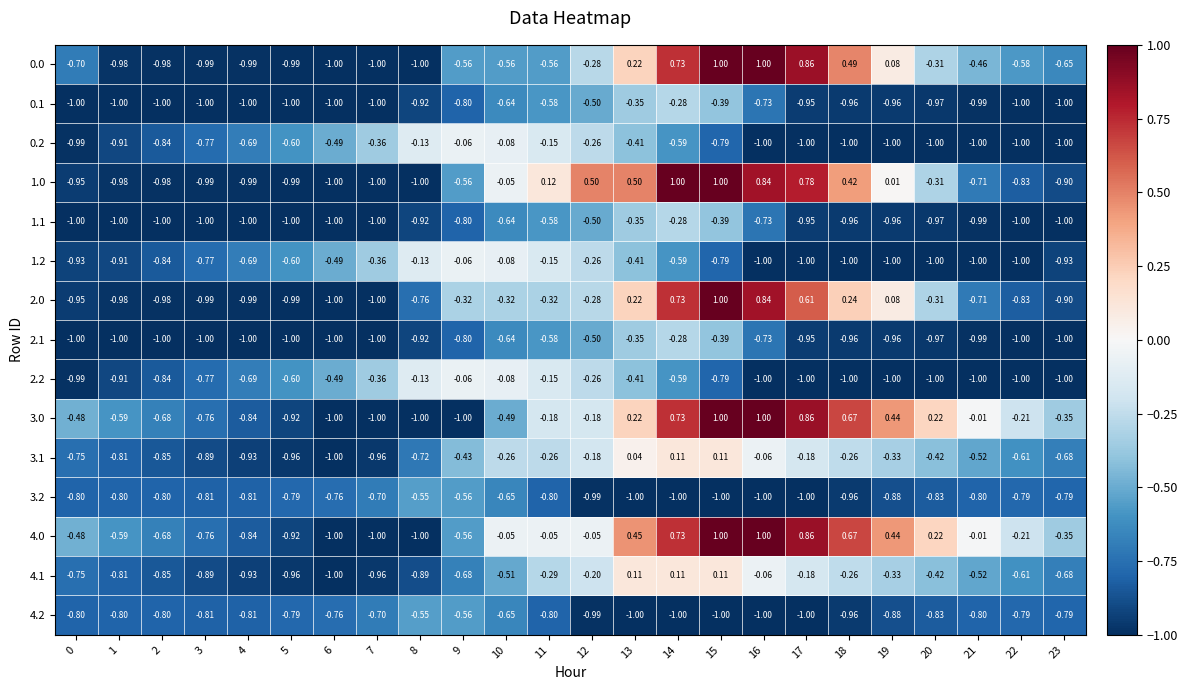

Is the value of 4.2 at 8 greater than the value of 1.0 at 21?

Yes